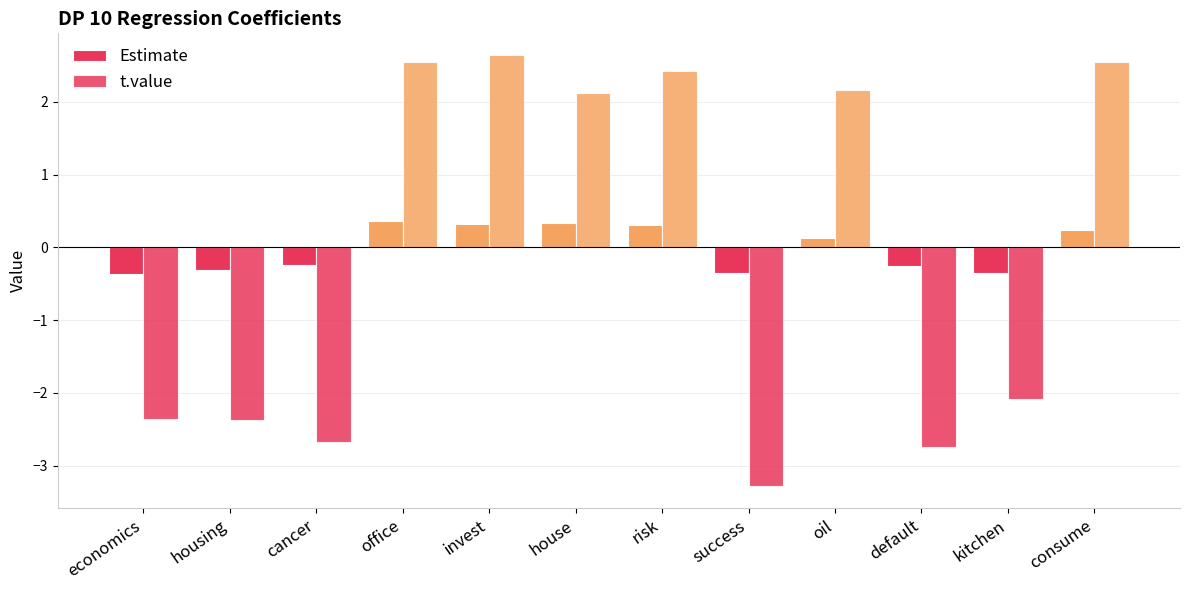

What is the label of the 9th bar from the right?

office